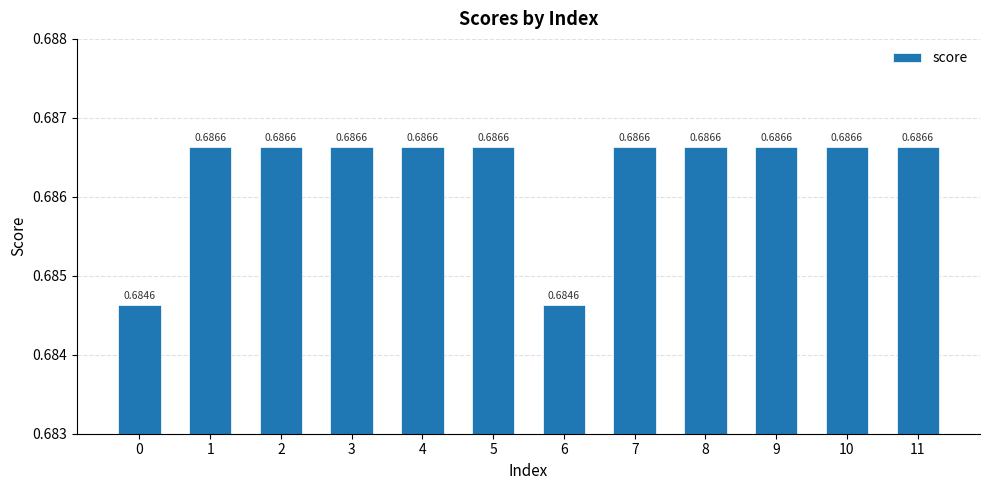

What is the sum of all values?

8.2